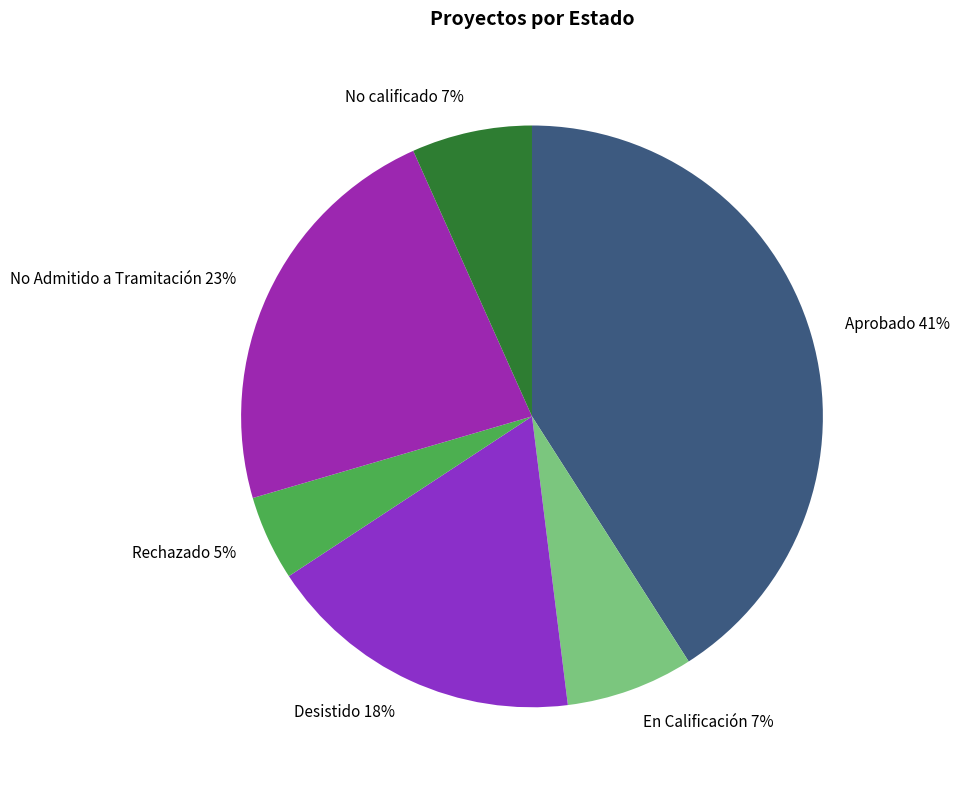

To the nearest percent, what is the difference between the largest and smallest slice percentages?

36%